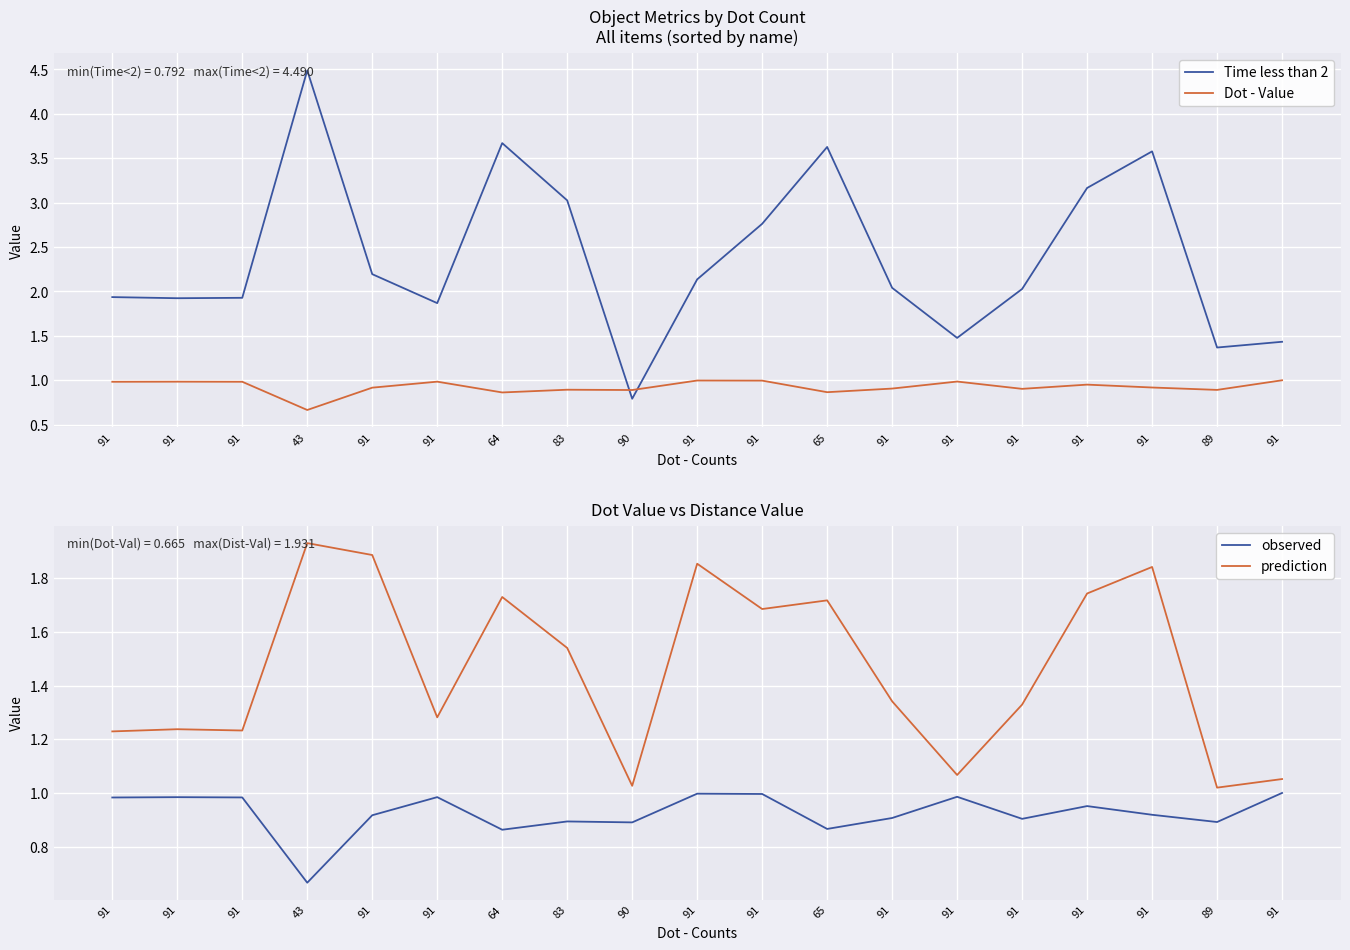

Which category has the lowest value in the Time less than 2 series?

90